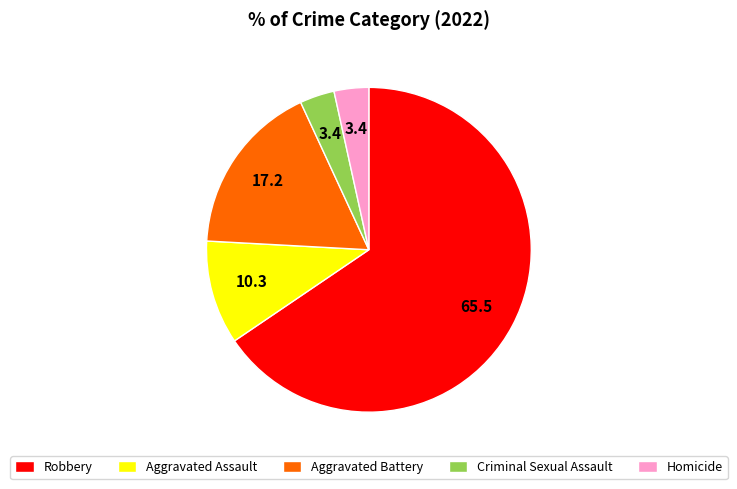

Count the number of slices in the pie.

5